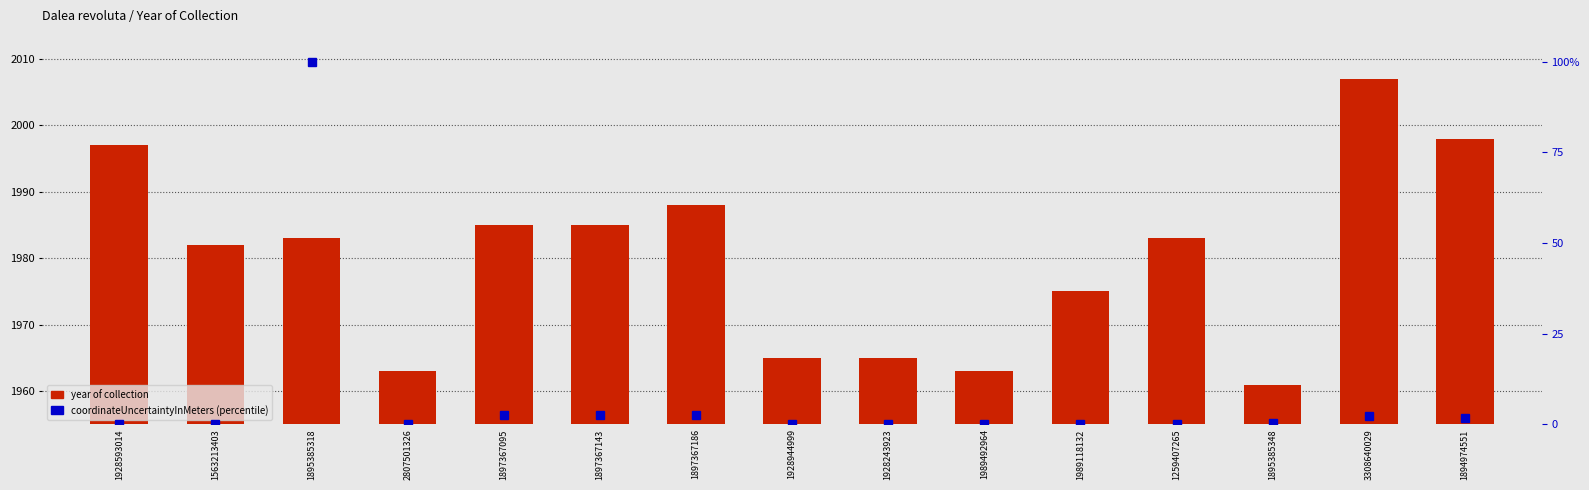

Rank the series by their maximum value, from highest to lowest.

year of collection, coordinateUncertaintyInMeters (percentile)